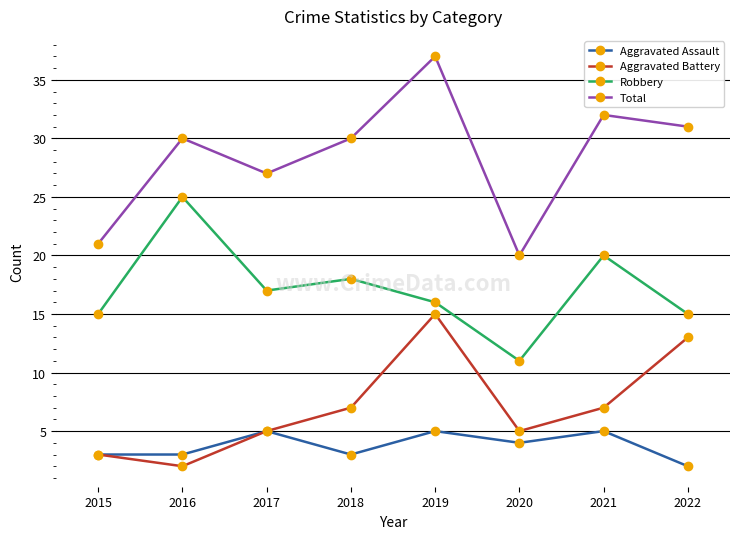

How many interior local valleys does the Aggravated Battery series have?

2